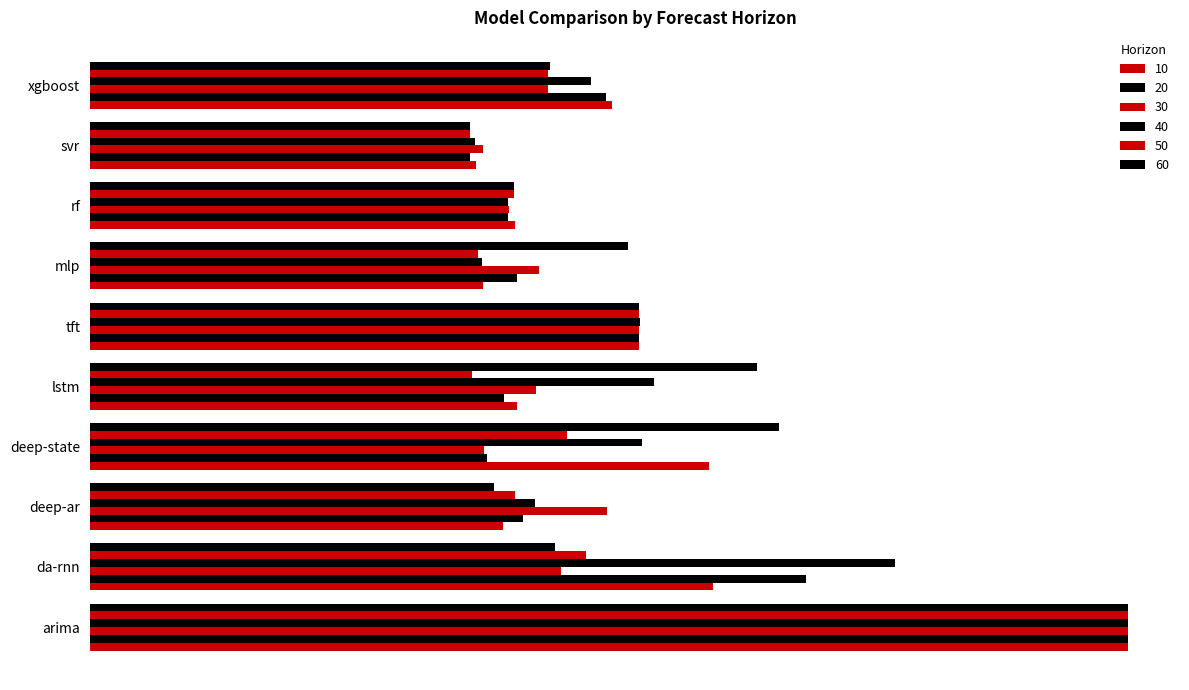

At which label does 10 reach its peak?

arima